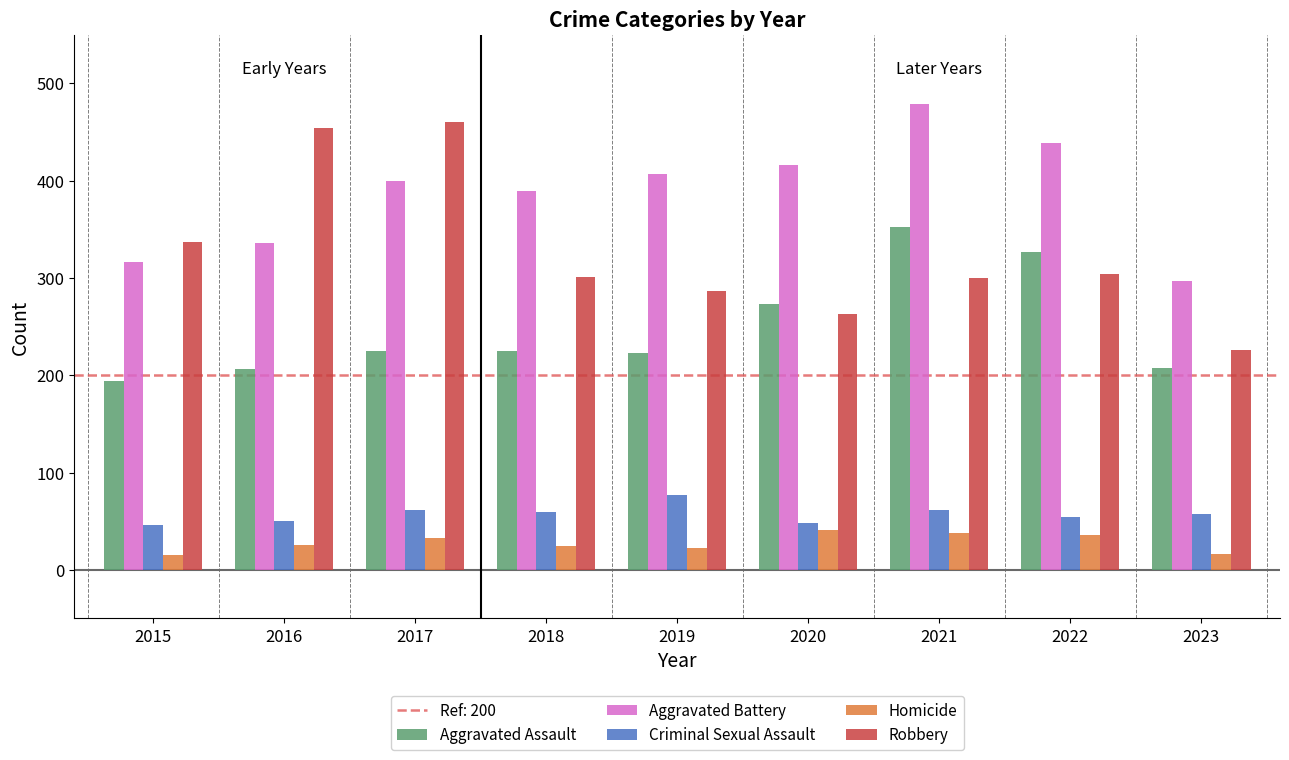

How many bars are there in total?

45